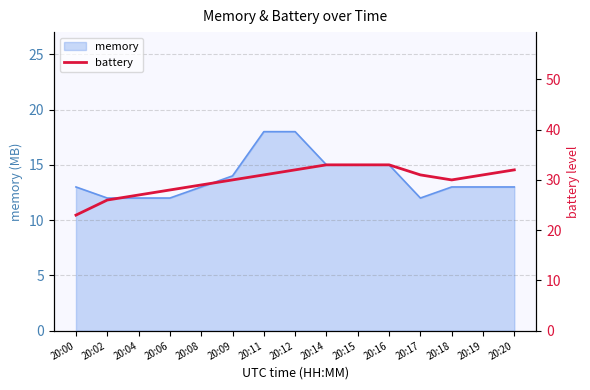

Where is the first local minimum?

20:18